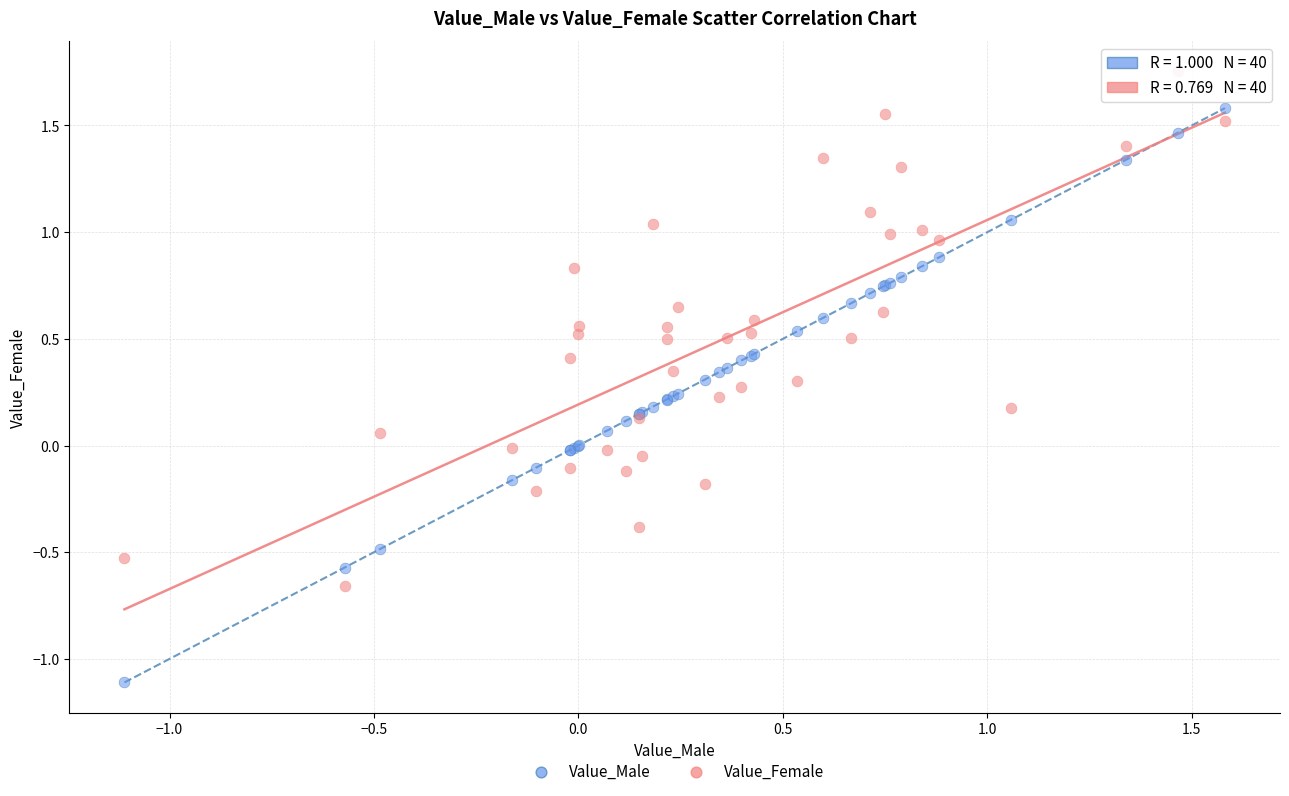

Which series has the largest Y range (max minus min)?

Value_Male